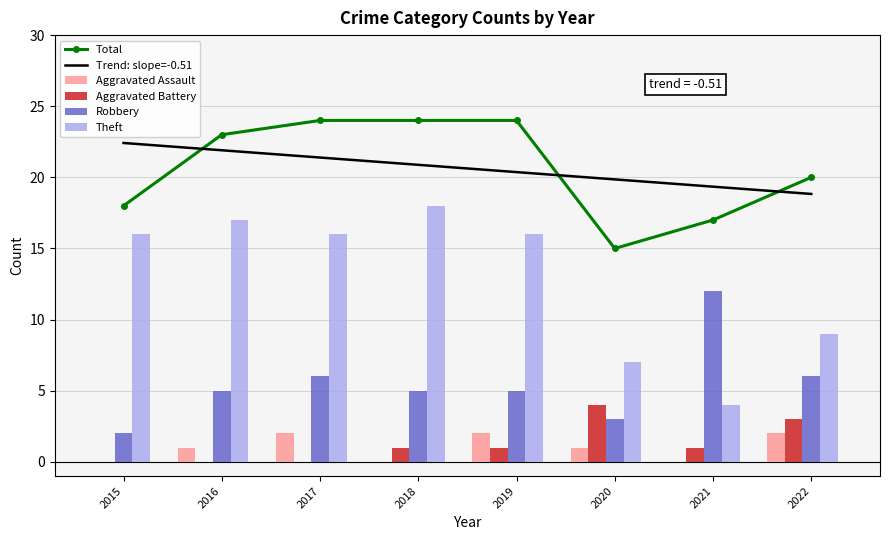

At which label does Trend: slope=-0.51 first exceed 20?

2015